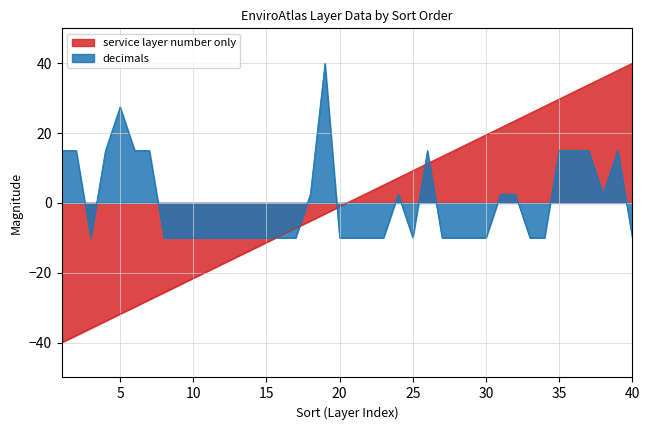

Which series ends up on top after the final intersection of service layer number only and decimals?

service layer number only